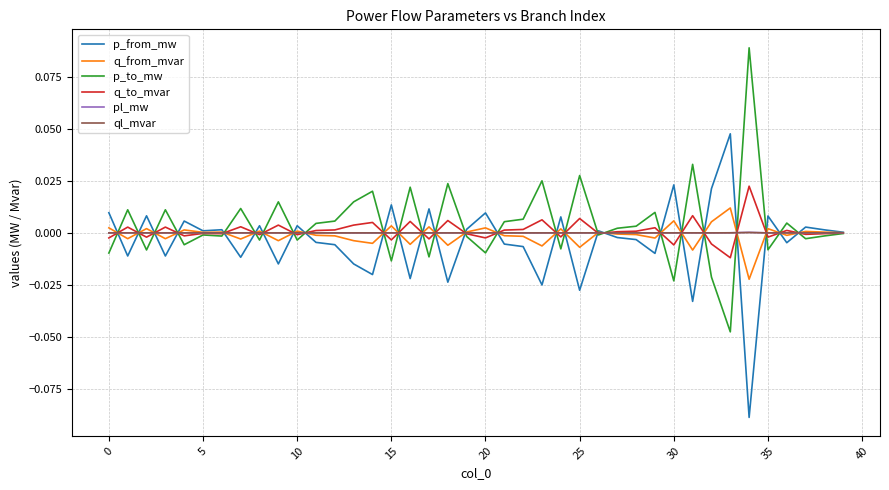

How many lines are shown in the chart?

6